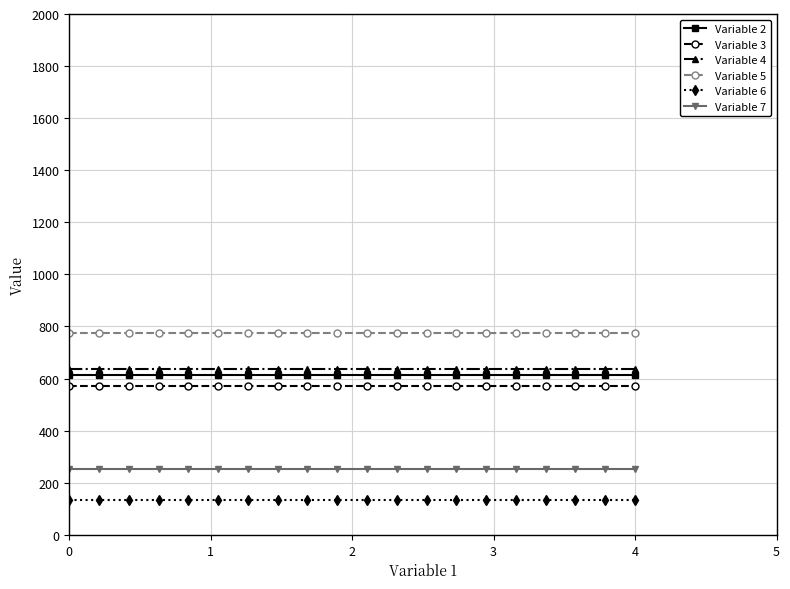

List the series in order of their peak value, highest first.

Variable 5, Variable 4, Variable 2, Variable 3, Variable 7, Variable 6